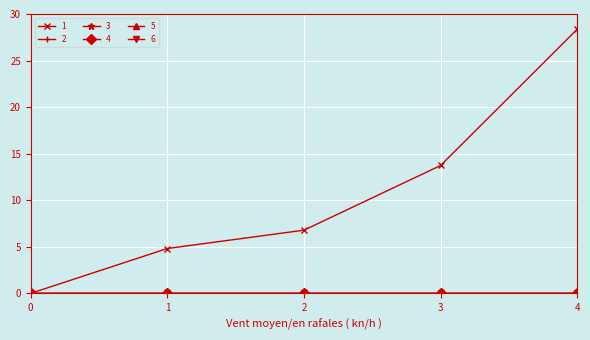

What is the difference between the highest and lowest values at 1?

4.8